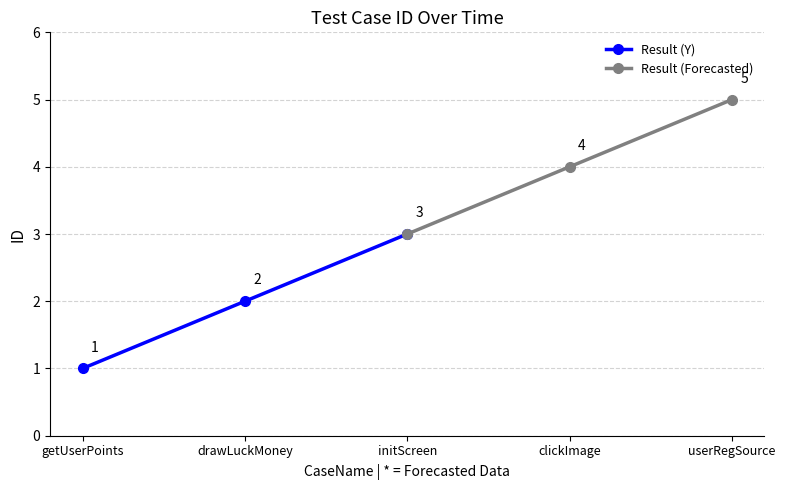

List the labels in order of Result (Y) value, smallest first.

getUserPoints, drawLuckMoney, initScreen